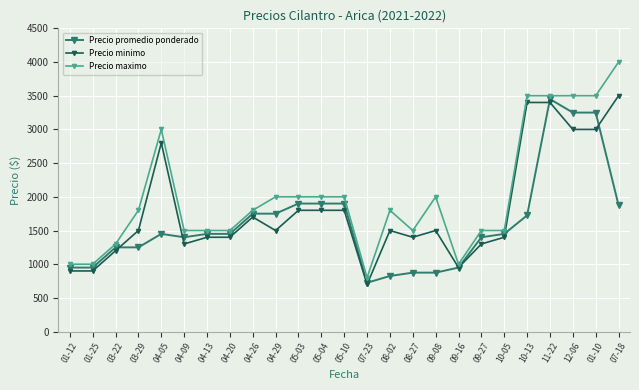

Count the number of data series in this chart.

3